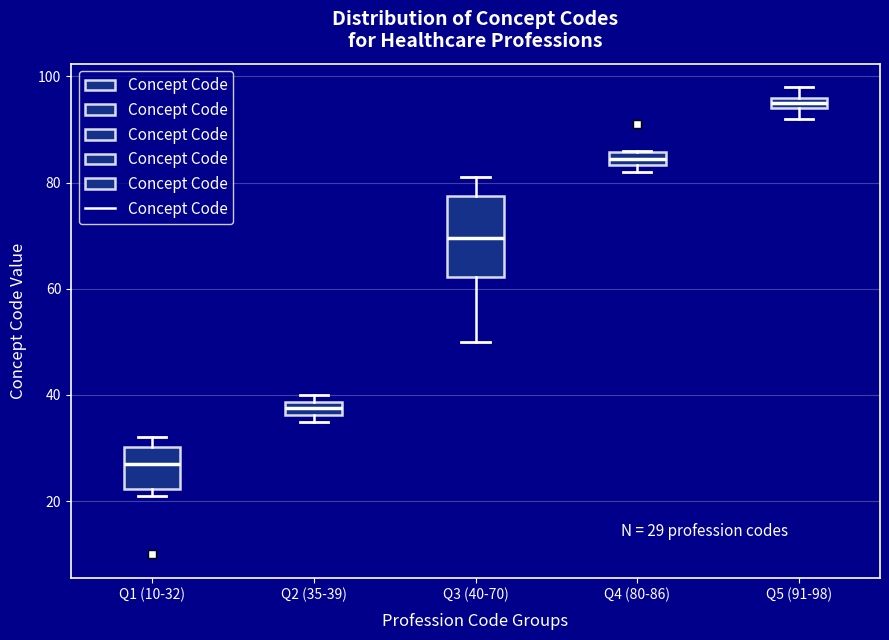

Which box is the tallest, from its lower edge to its upper edge?

Q3 (40-70)